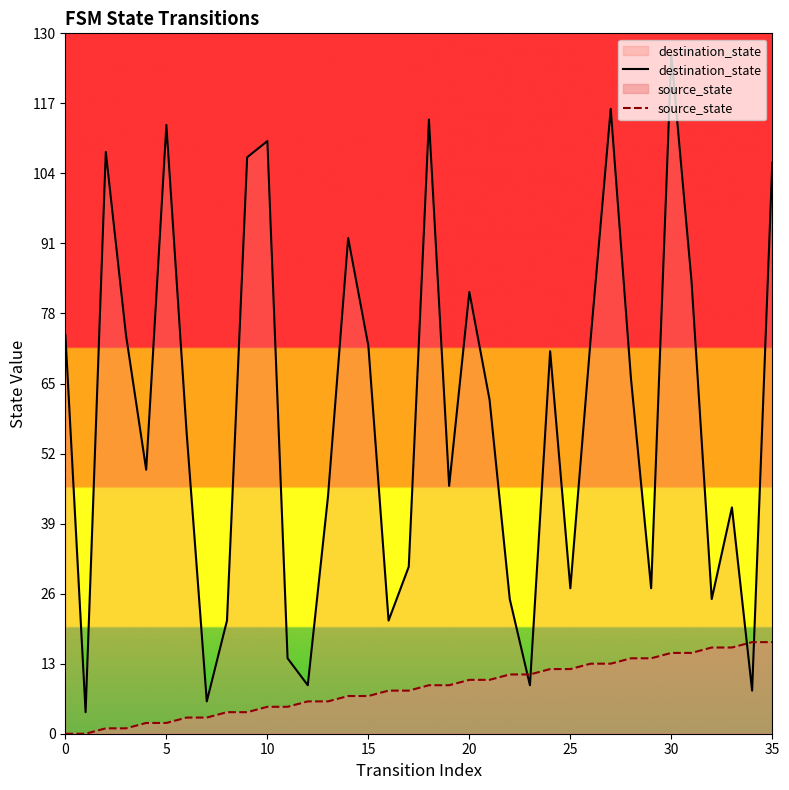

Which category has the highest value across all series?

30